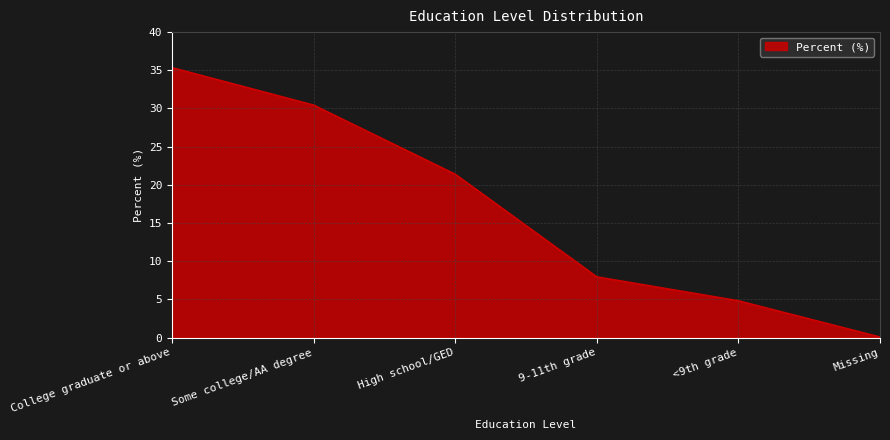

What is the average value?

16.7